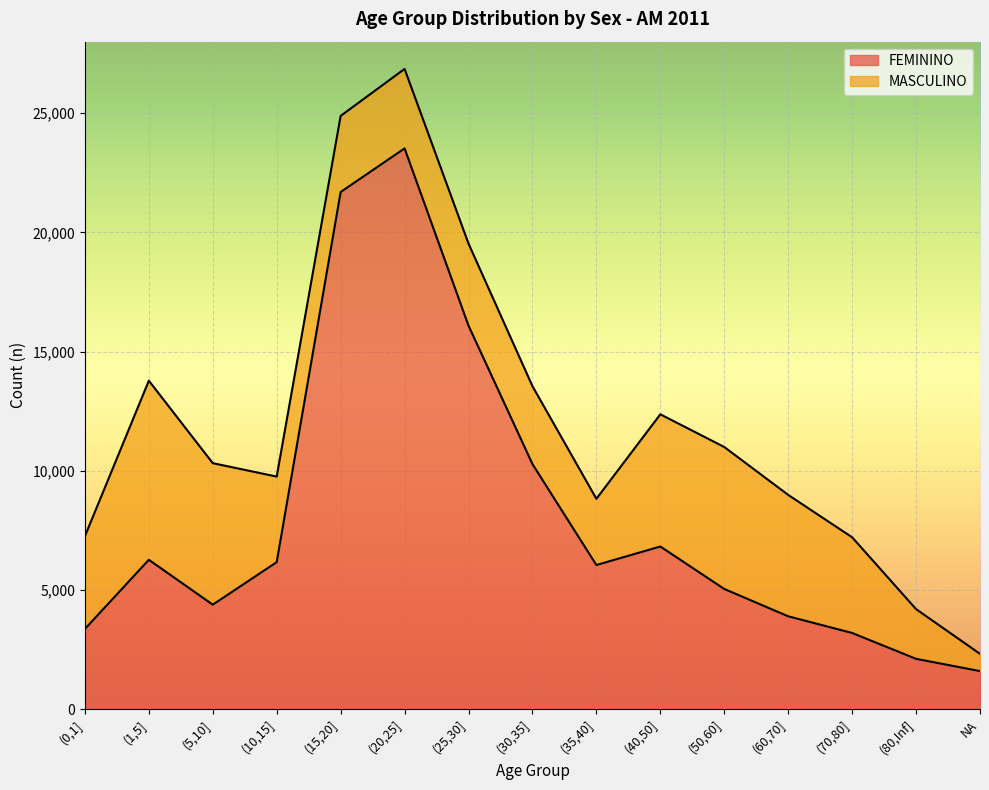

What is the value of the 11th point from the left?

5040